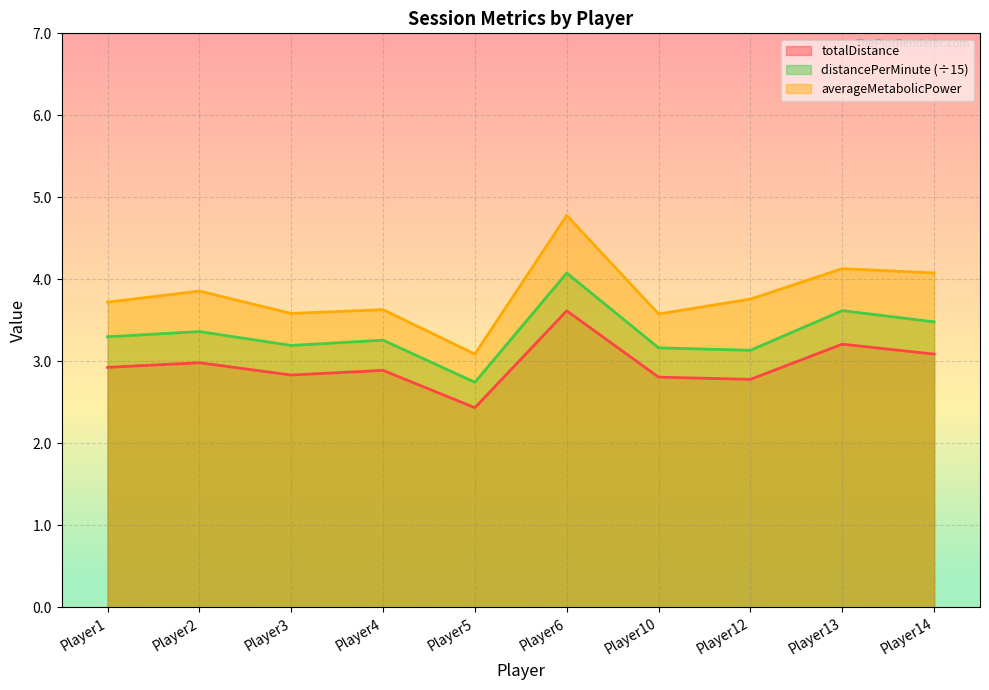

Read the averageMetabolicPower value at Player12.

3.8